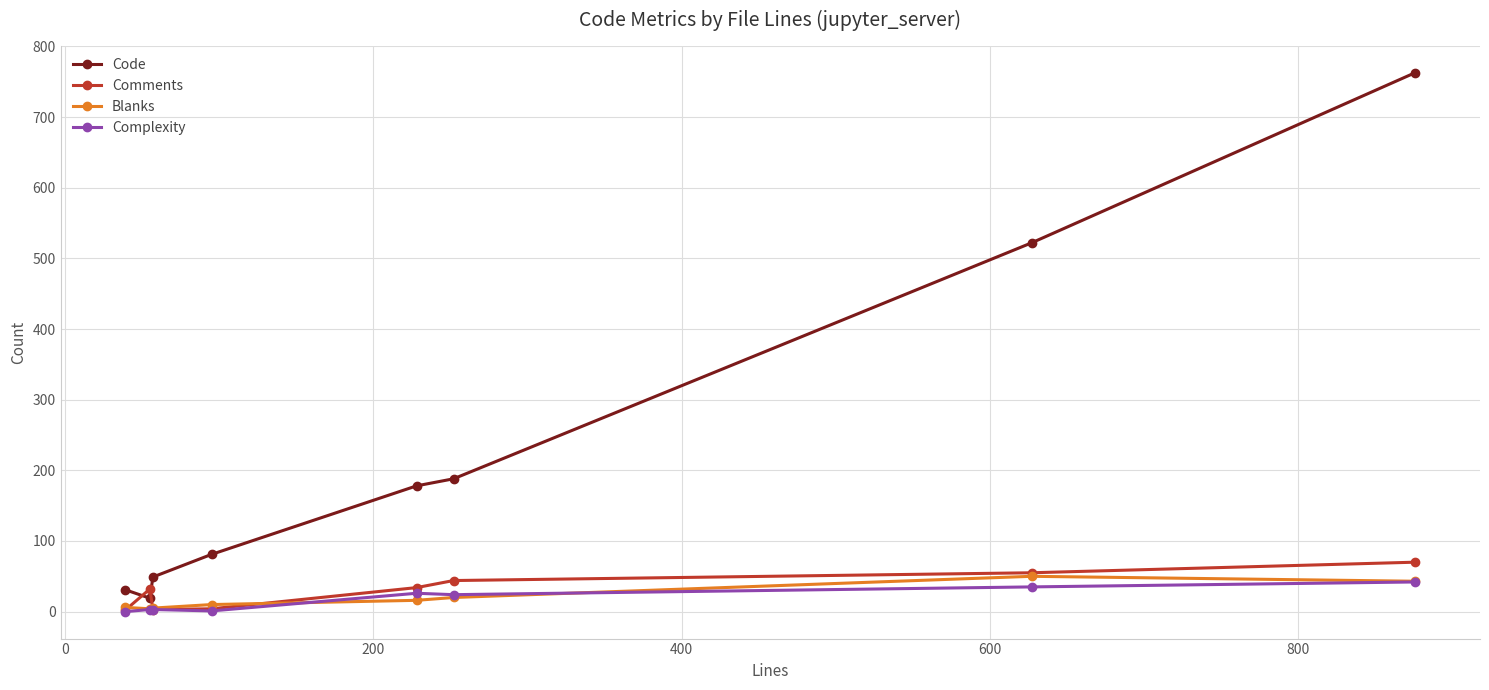

What is the value of the Comments point at the 5th from the left?

34